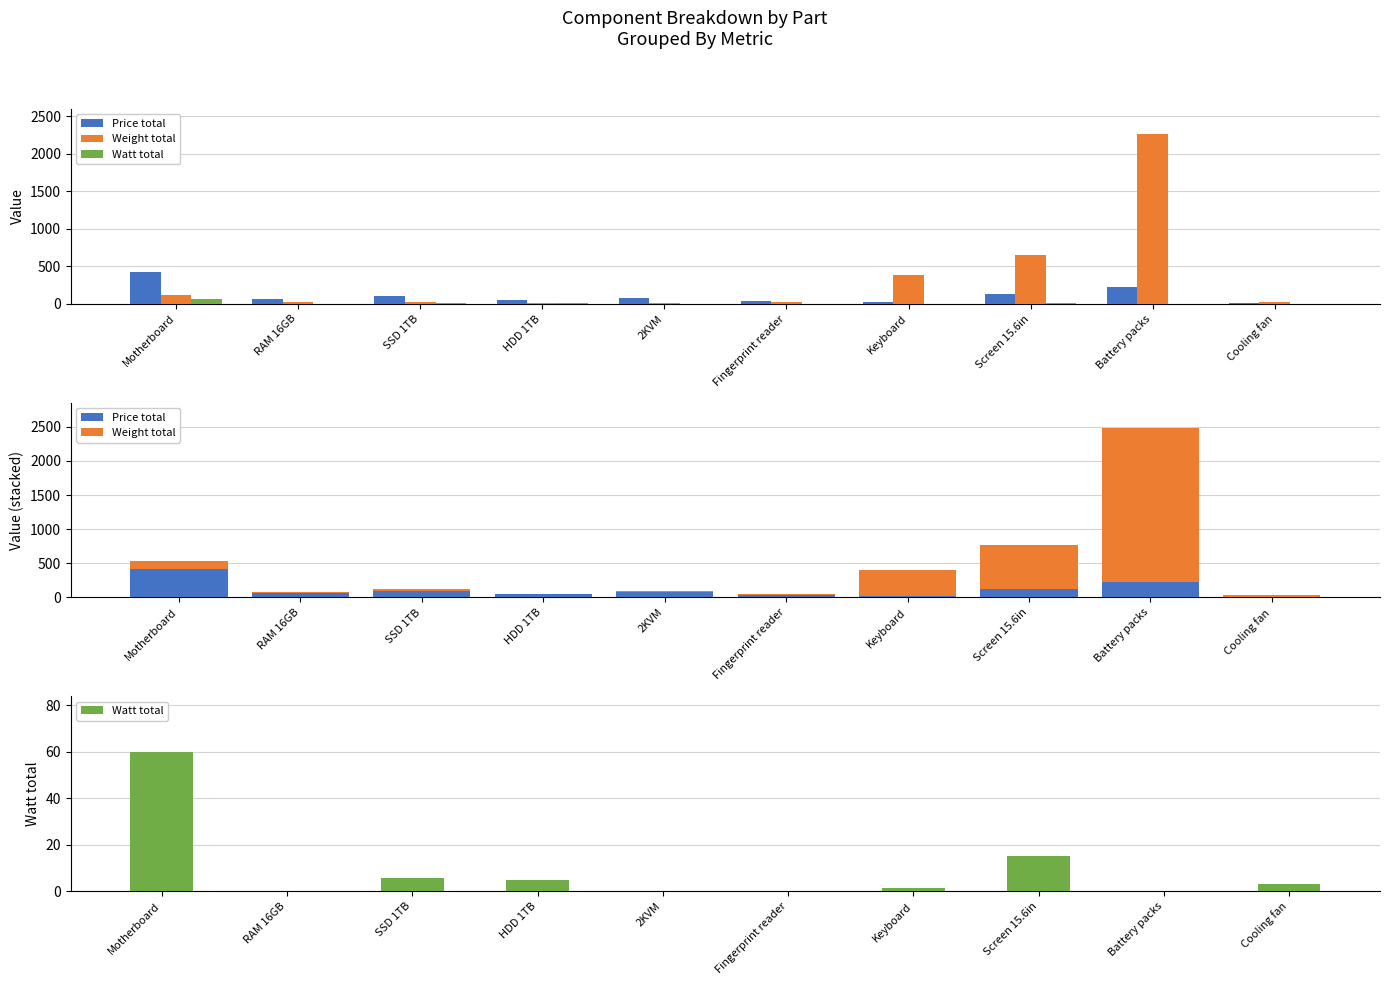

What position from the right is Screen 15.6in?

3